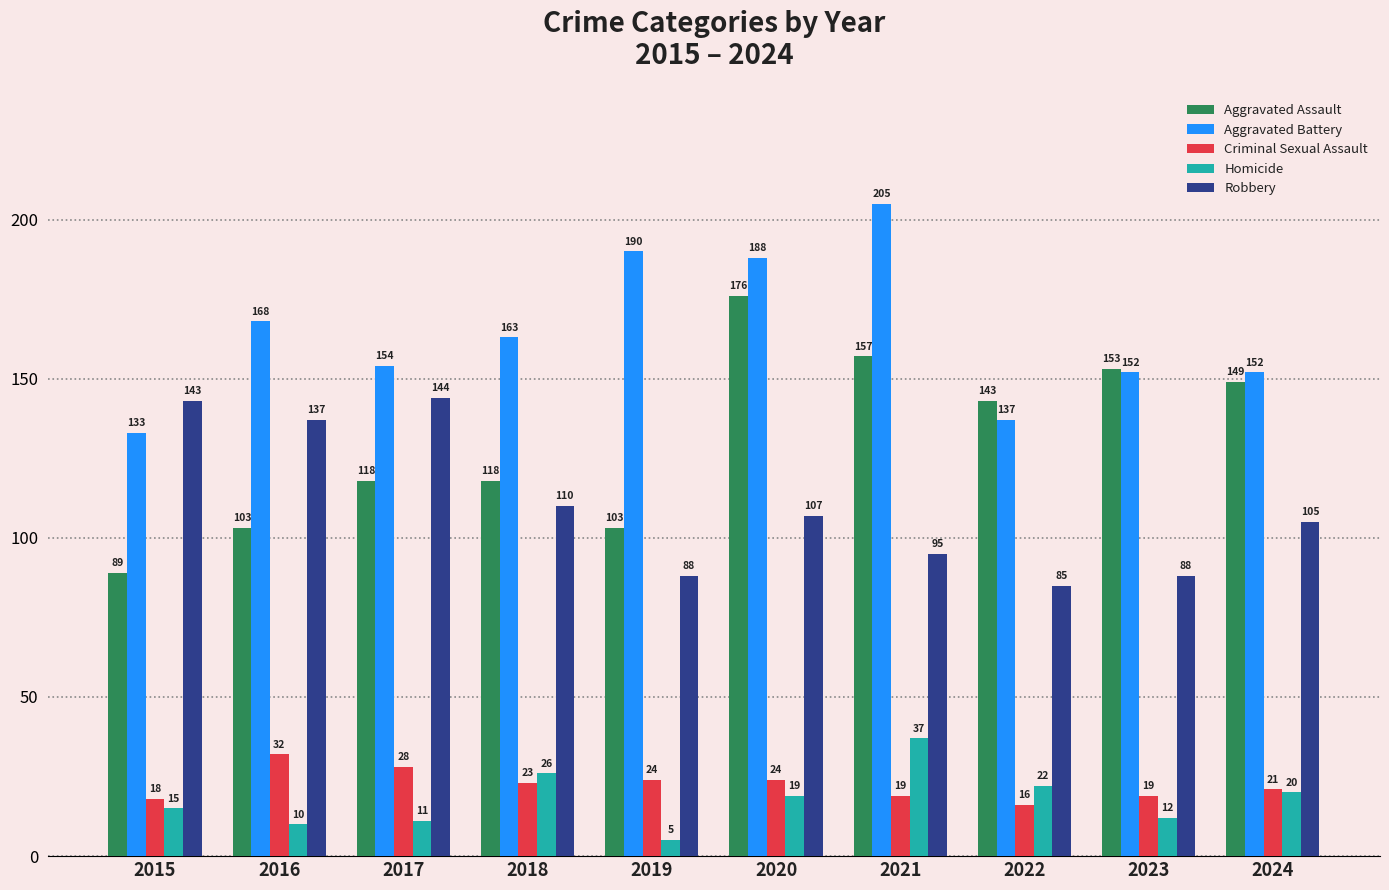

What are all the series names shown in the legend?

Aggravated Assault, Aggravated Battery, Criminal Sexual Assault, Homicide, Robbery